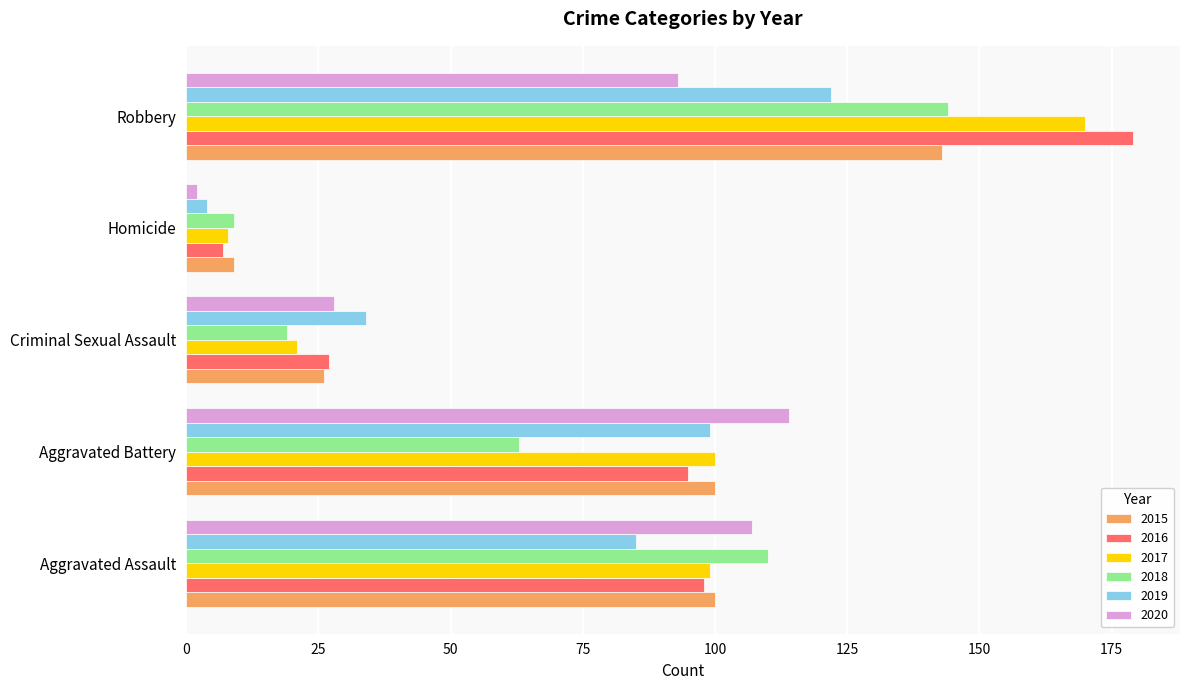

Read the 2017 value at Aggravated Battery, to the nearest 10.

100